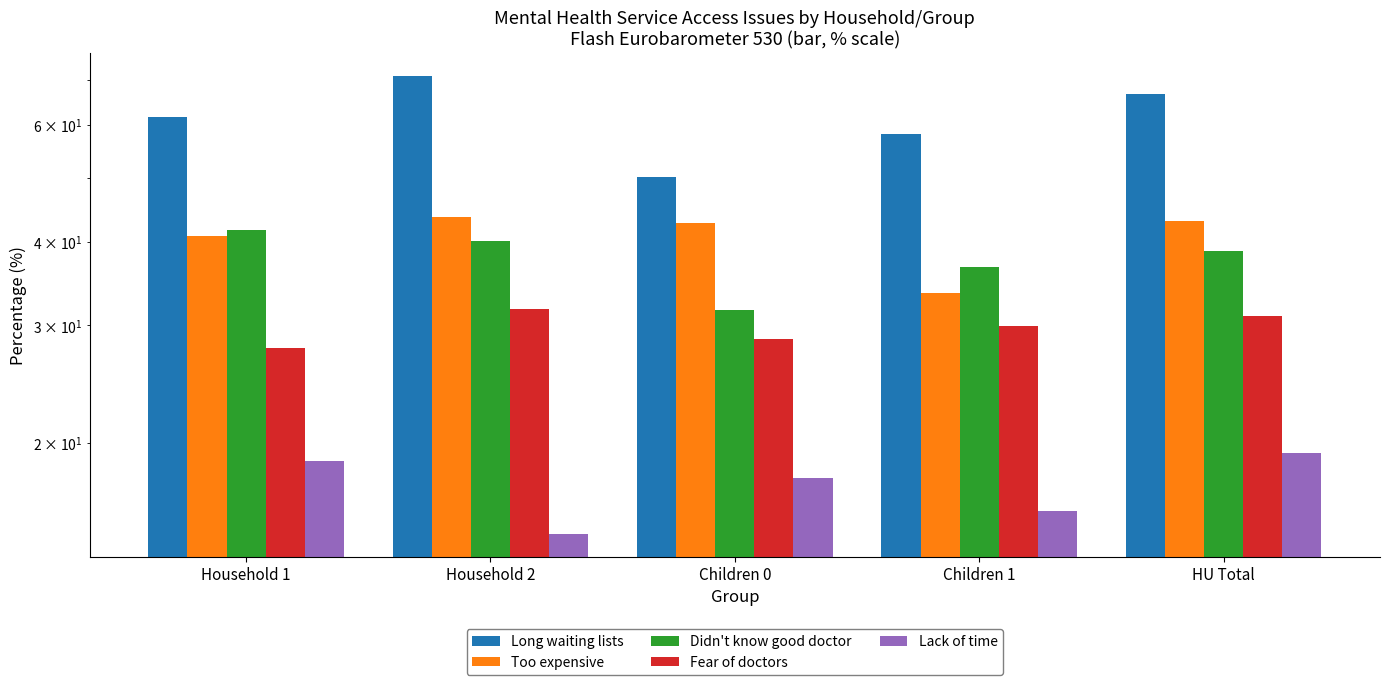

At which category is the sum across all series the highest?

Household 2